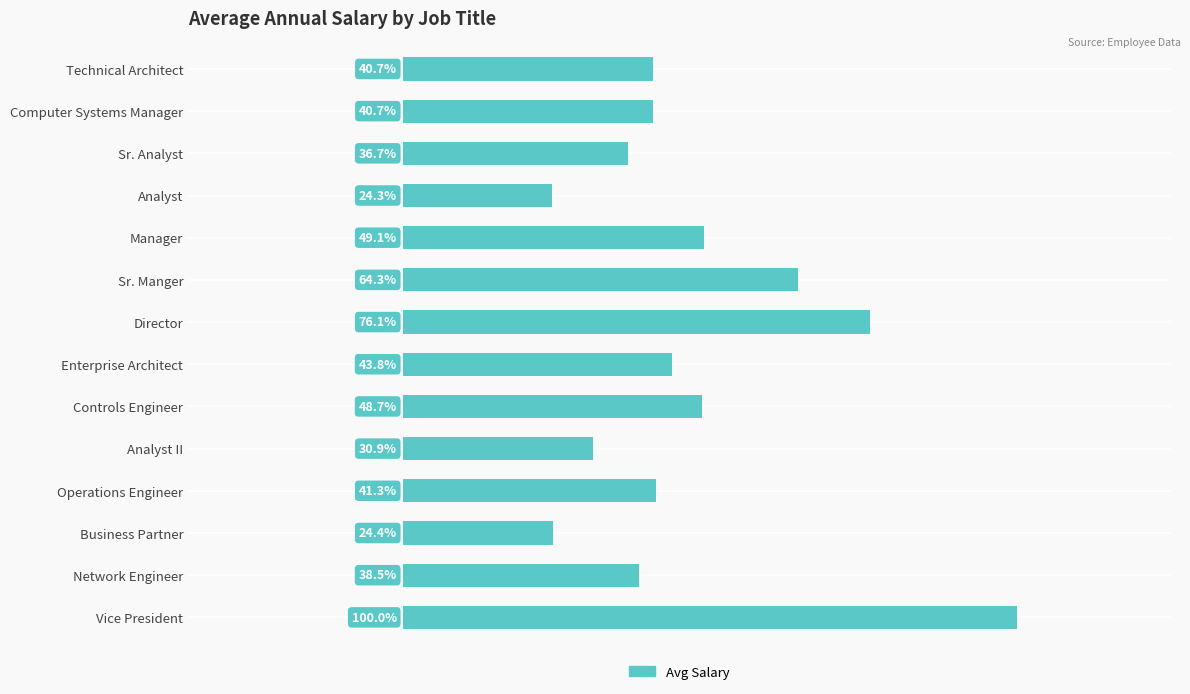

Does the chart contain any negative values?

No